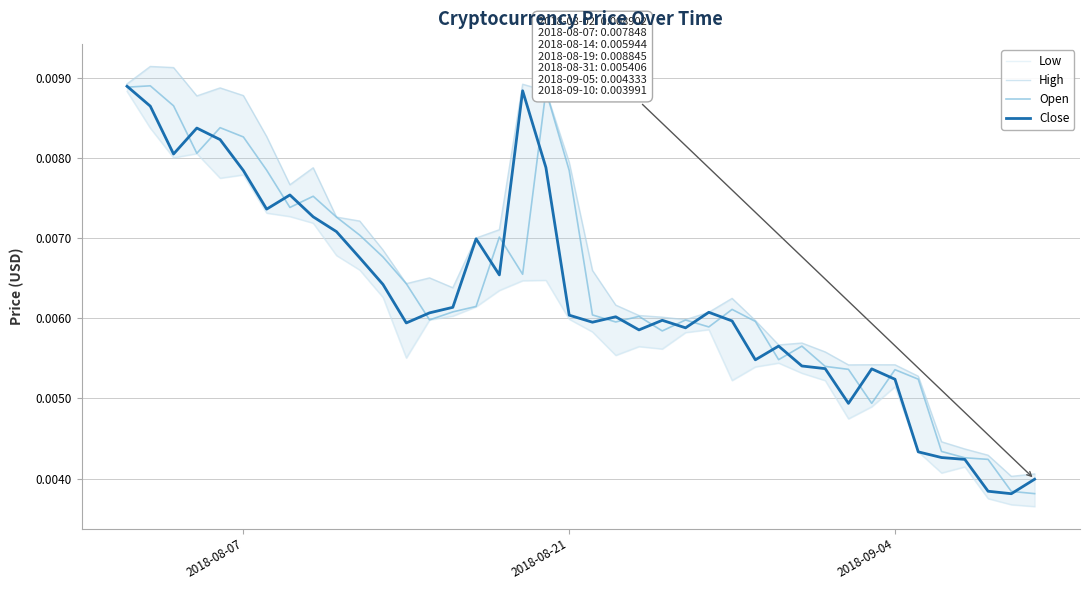

True or false: Low and High cross at least once.

False